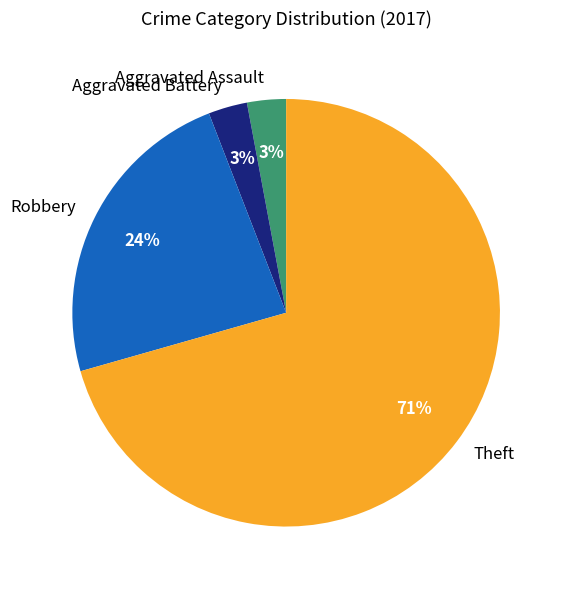

To the nearest percent, what portion does Aggravated Battery represent?

3%